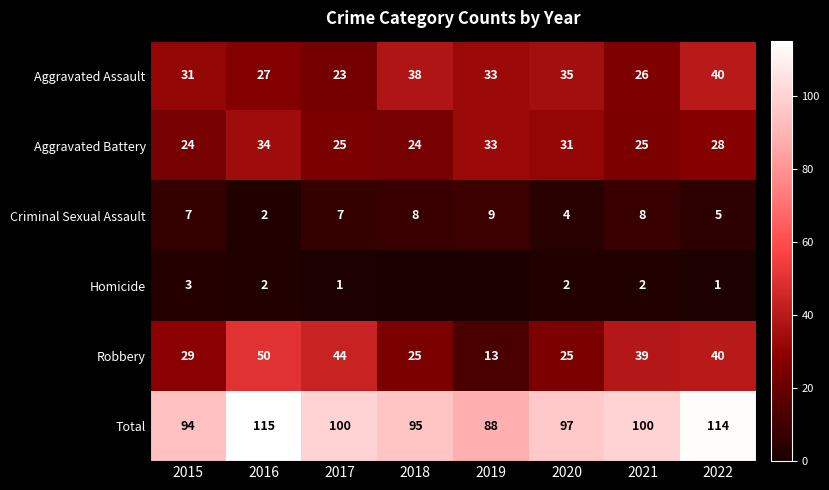

At which category is the sum across all series the highest?

2016